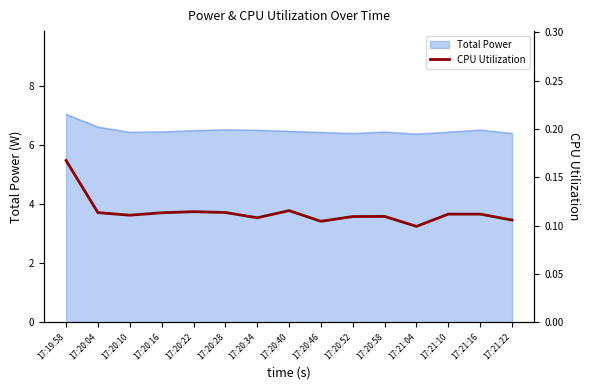

Count the number of categories in the chart.

15